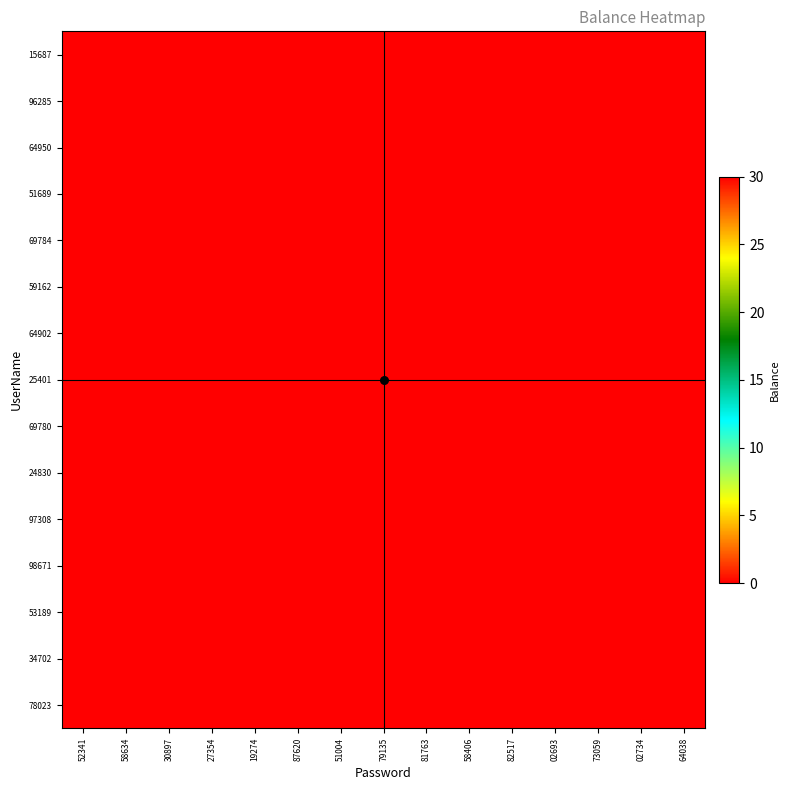

Count the number of data series in this chart.

15